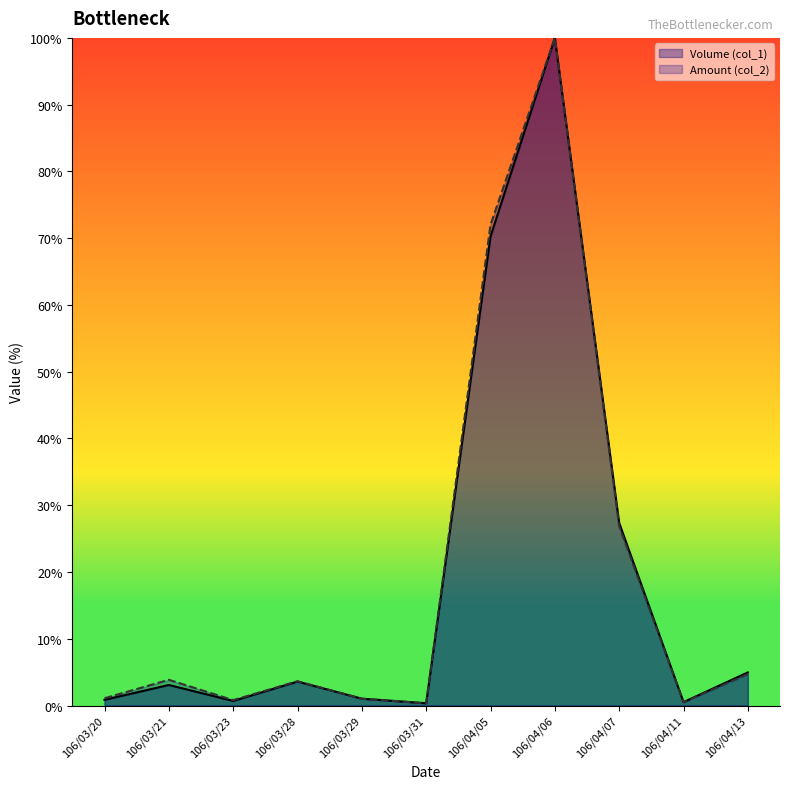

Rank the categories by Volume (col_1) value from highest to lowest.

106/04/06, 106/04/05, 106/04/07, 106/04/13, 106/03/28, 106/03/21, 106/03/29, 106/03/20, 106/03/23, 106/04/11, 106/03/31